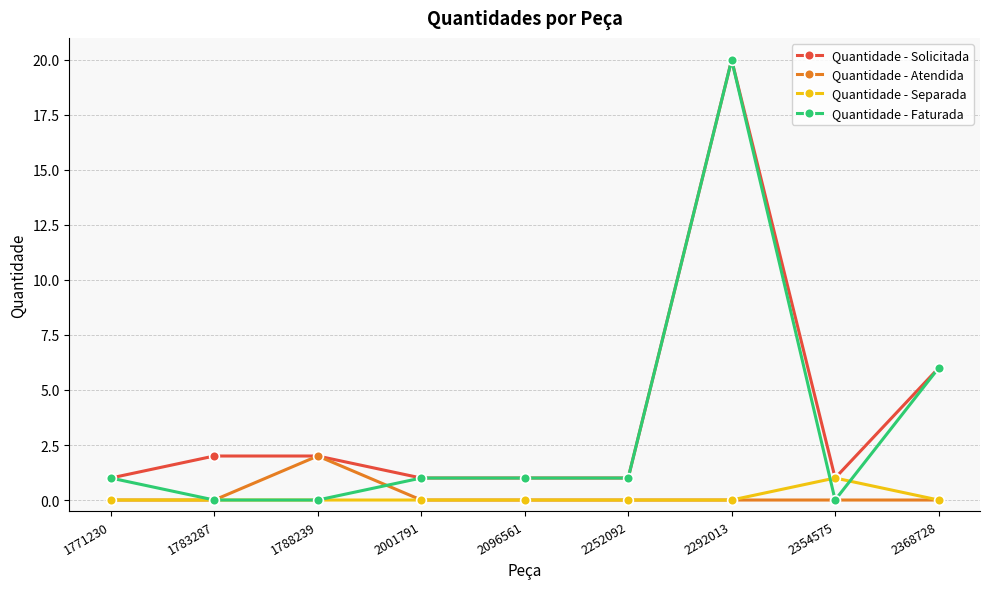

What is the difference between the maximum and second lowest values in the Quantidade - Solicitada series?

19